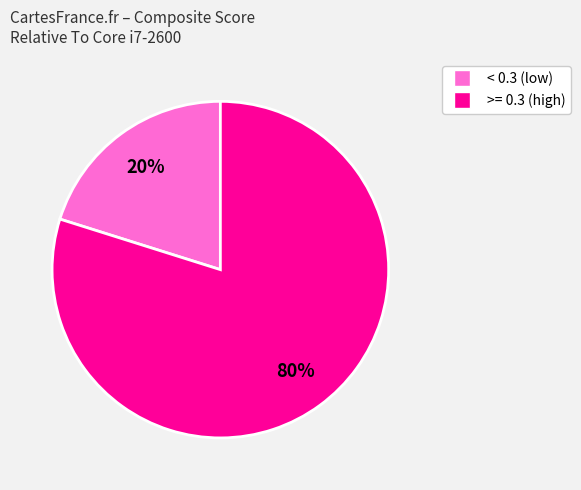

To the nearest percent, what is the average slice percentage?

50%